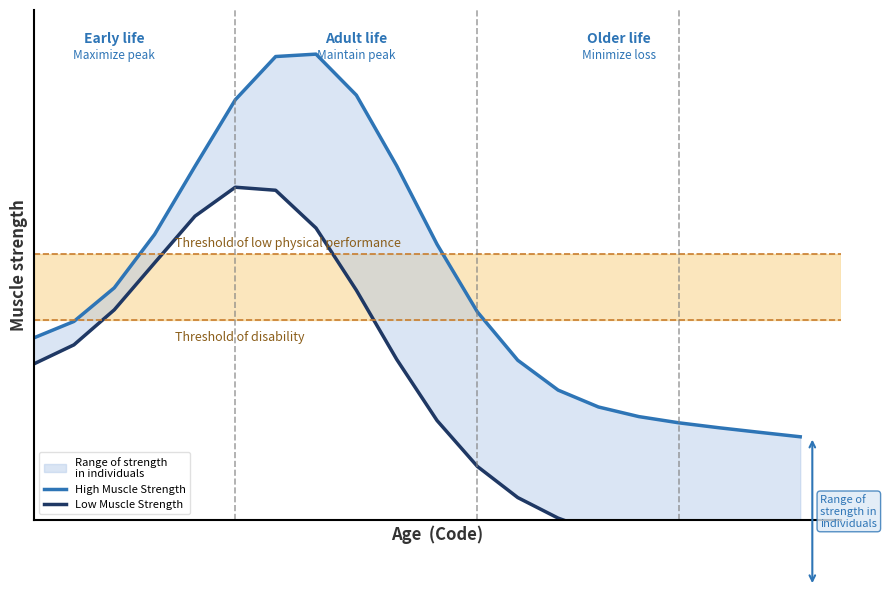

True or false: Low Muscle Strength and High Muscle Strength intersect in this chart.

False